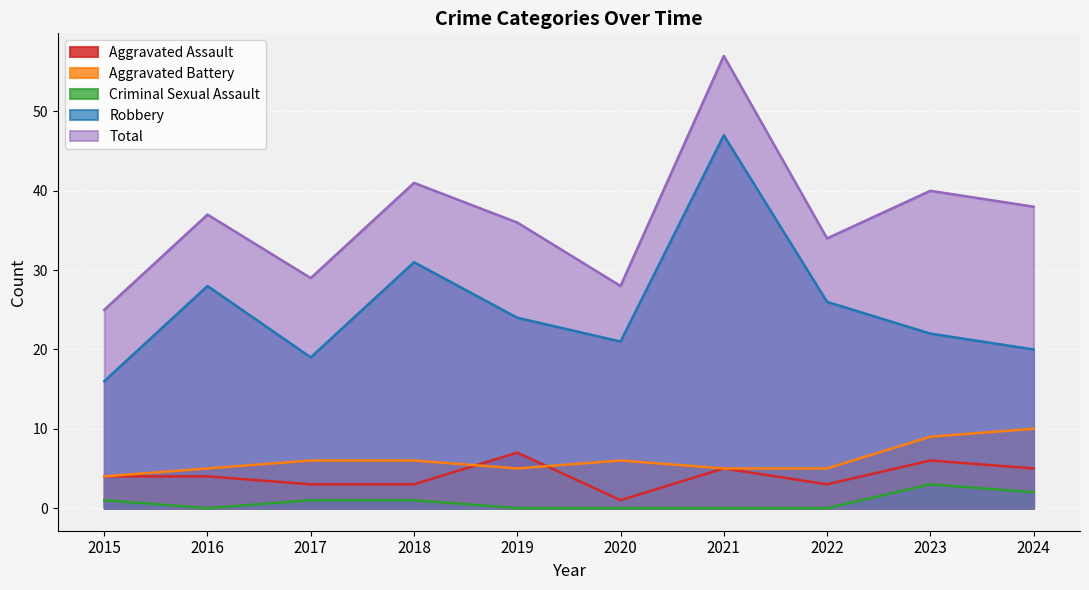

Rank the categories by Criminal Sexual Assault value from highest to lowest.

2023, 2024, 2015, 2017, 2018, 2016, 2019, 2020, 2021, 2022